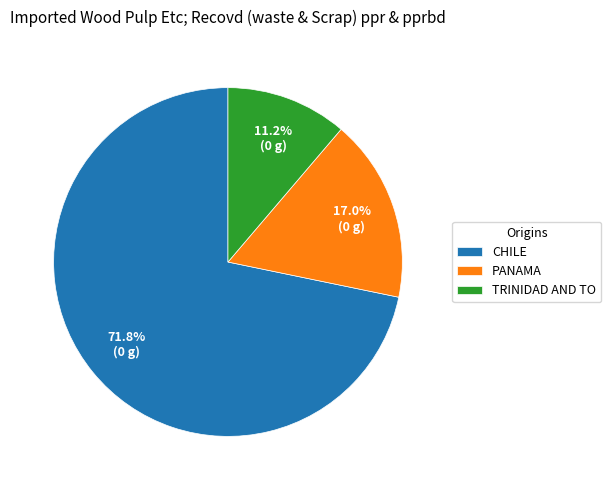

How many segments does this pie chart have?

3